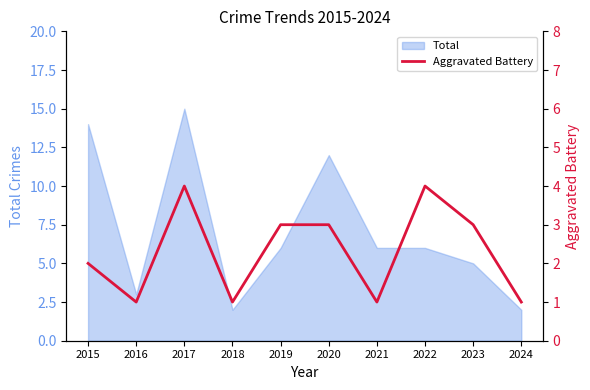

Reading right to left, list all the values displayed in this chart.

1	3	4	1	3	3	1	4	1	2